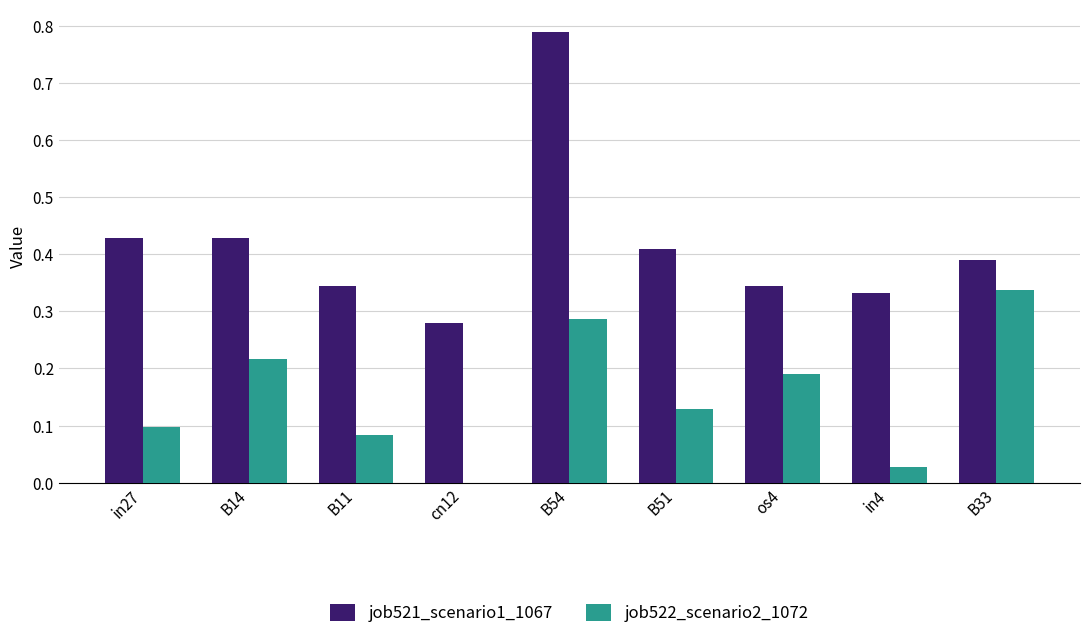

Which category has the highest value across all series?

B54